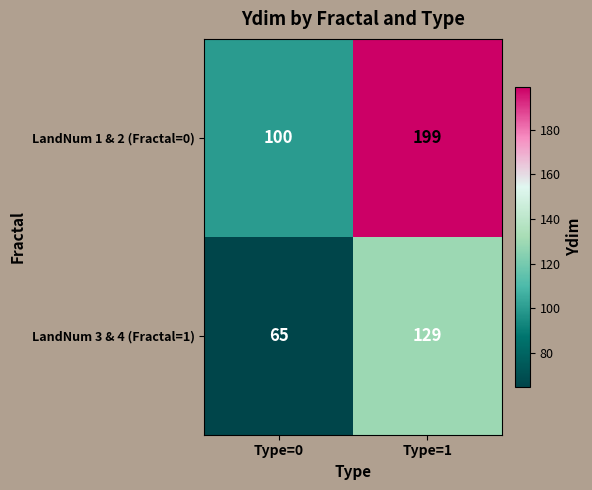

True or false: LandNum 3 & 4 (Fractal=1) has a value of 65 at Type=0.

True